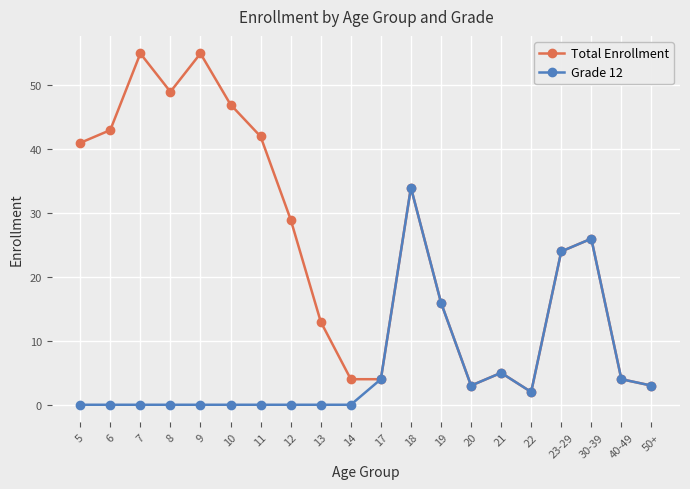

Read the Total Enrollment value at 8, to the nearest 10.

50